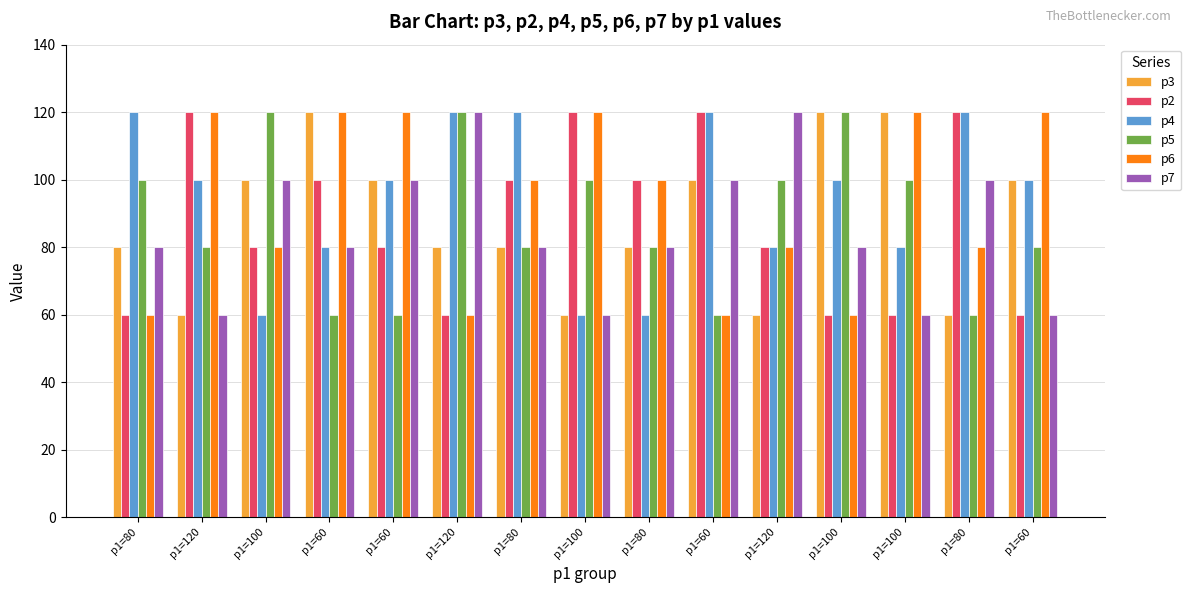

How many data points in p4 are less than 100?

6